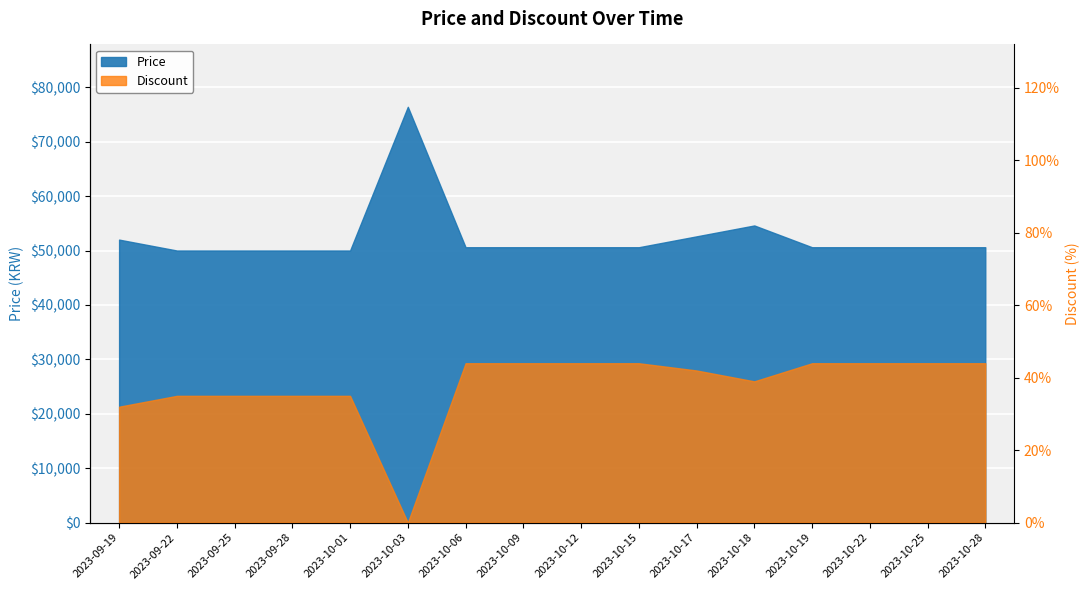

List the series in order of their overall mean, highest first.

Price, Discount